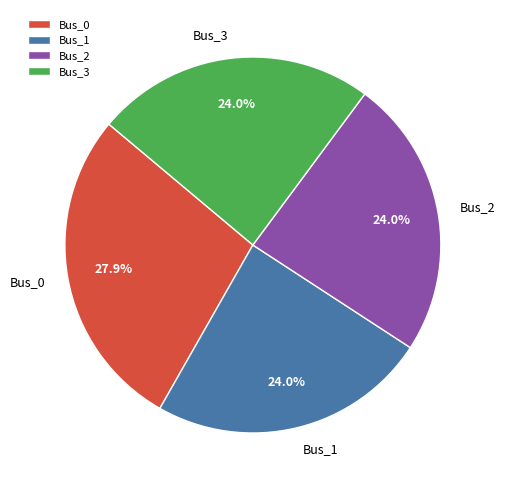

True or false: Bus_2 accounts for 24% of the total.

True